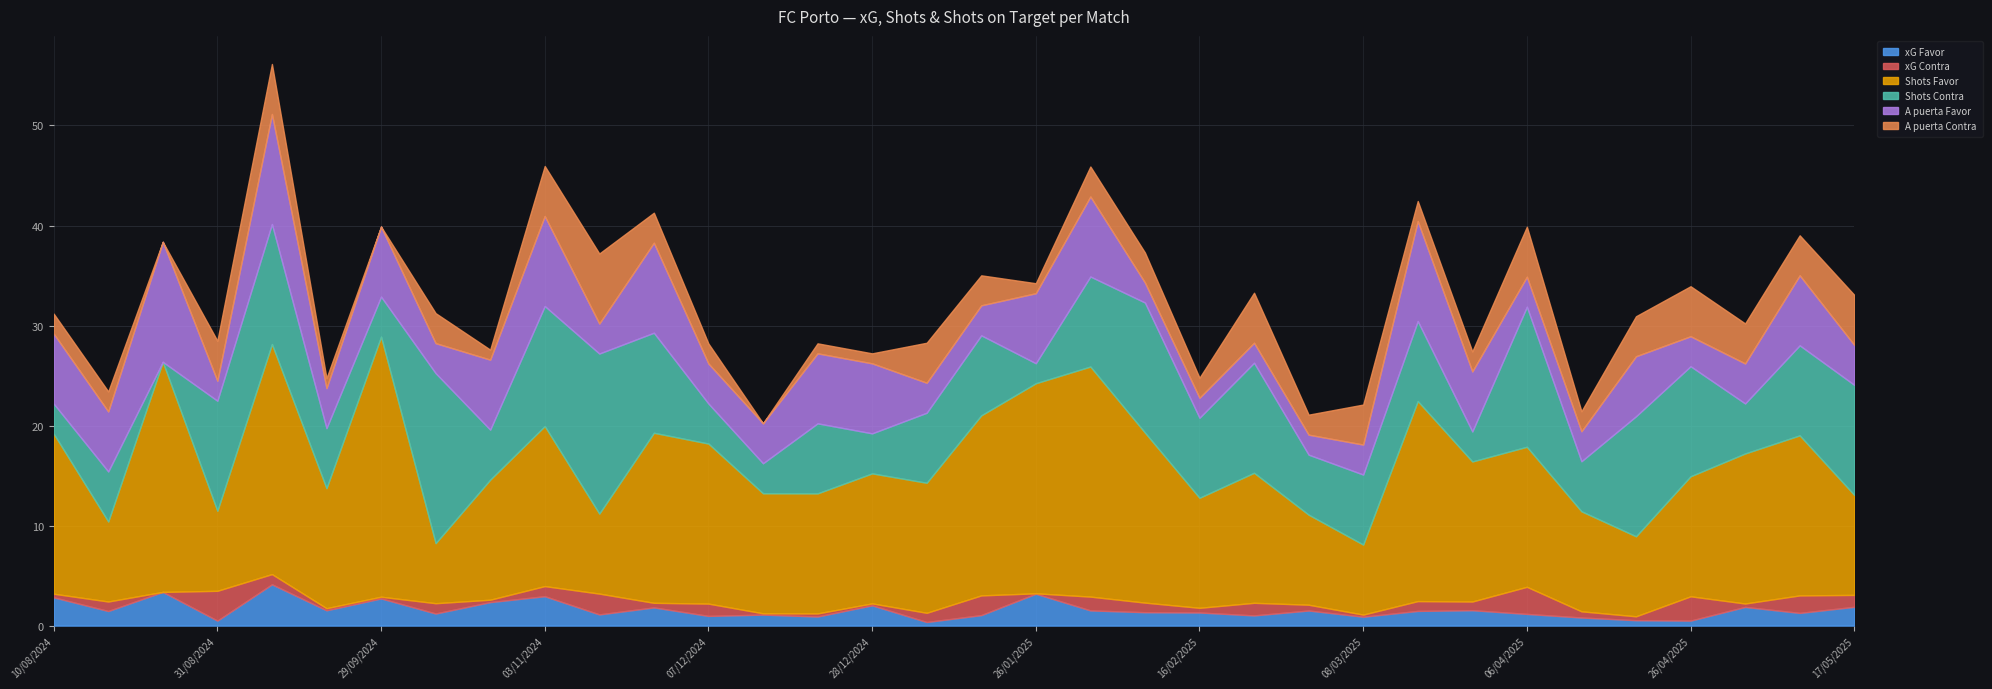

True or false: A puerta Favor and A puerta Contra intersect in this chart.

True